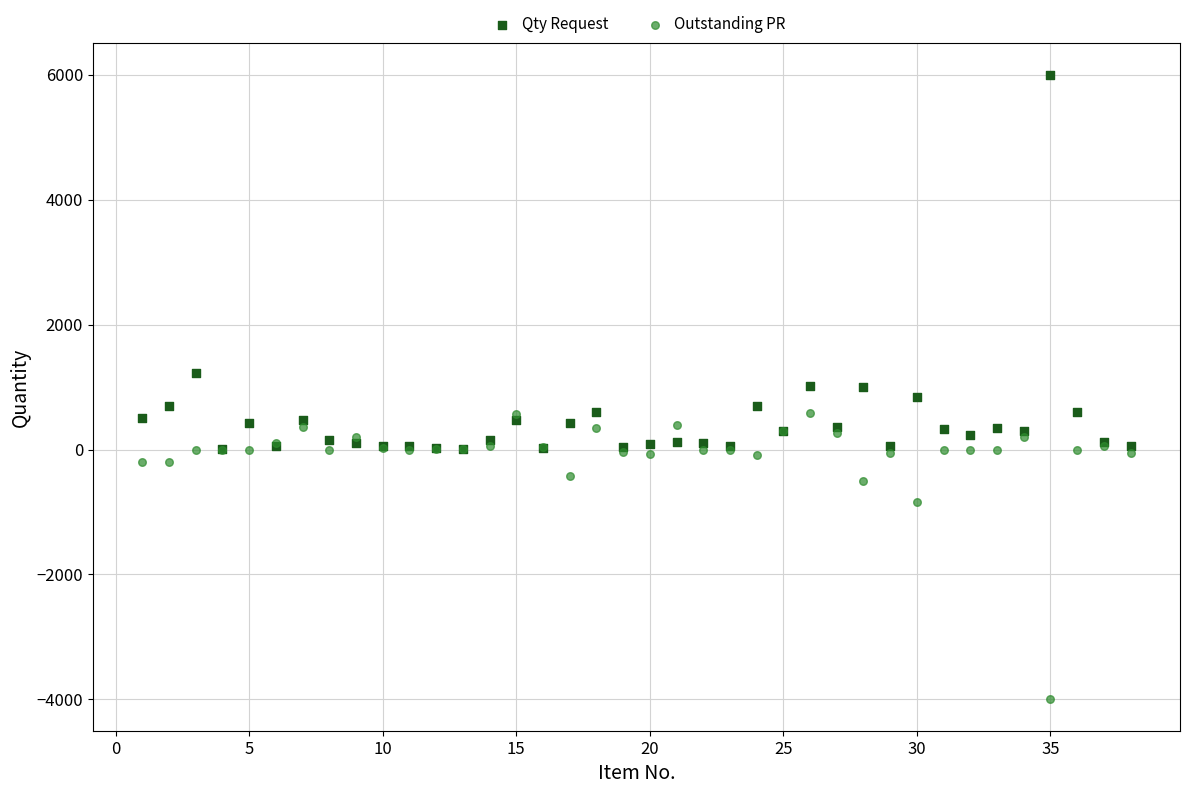

What are all the series names shown in the legend?

Qty Request, Outstanding PR